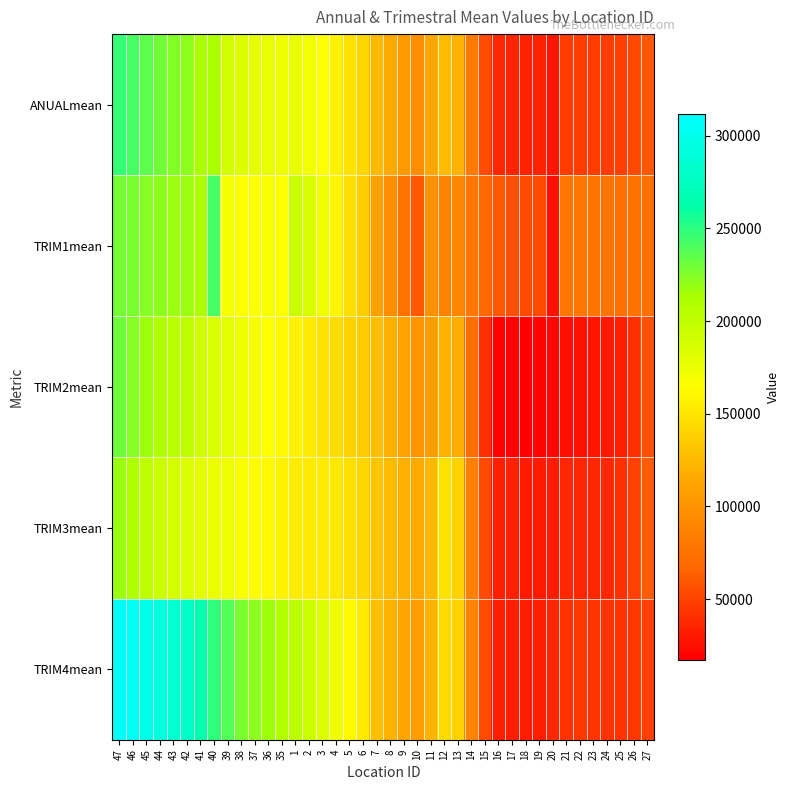

Rank the series by their maximum value, from highest to lowest.

TRIM4mean, ANUALmean, TRIM1mean, TRIM2mean, TRIM3mean